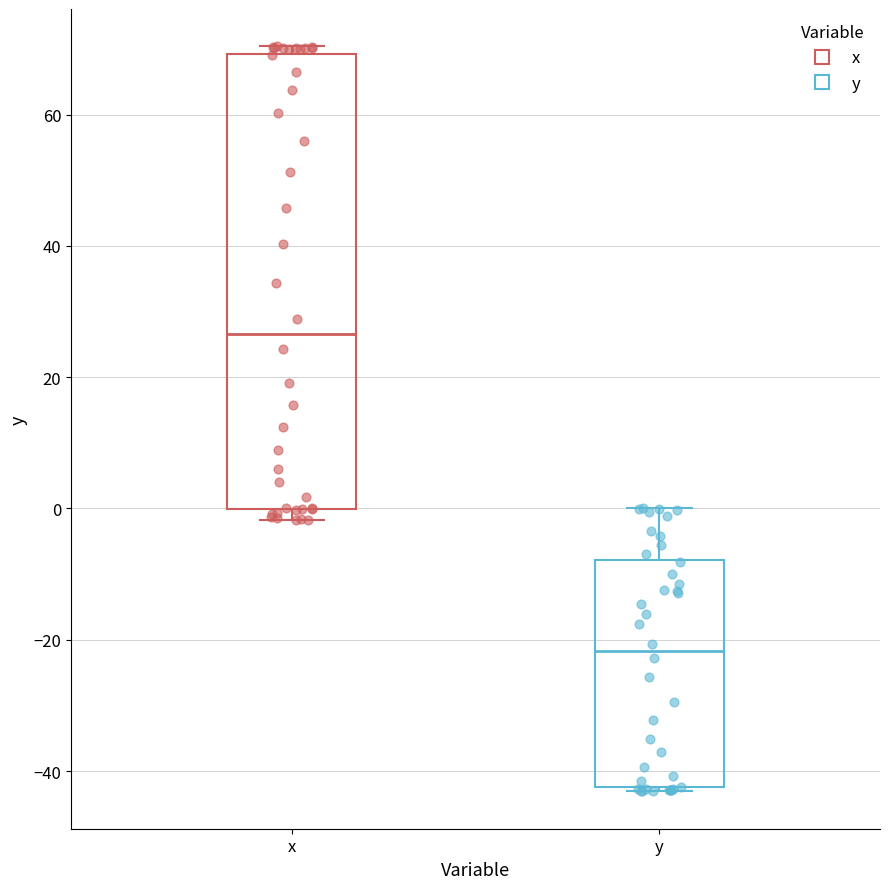

Which box is the tallest, from its lower edge to its upper edge?

x